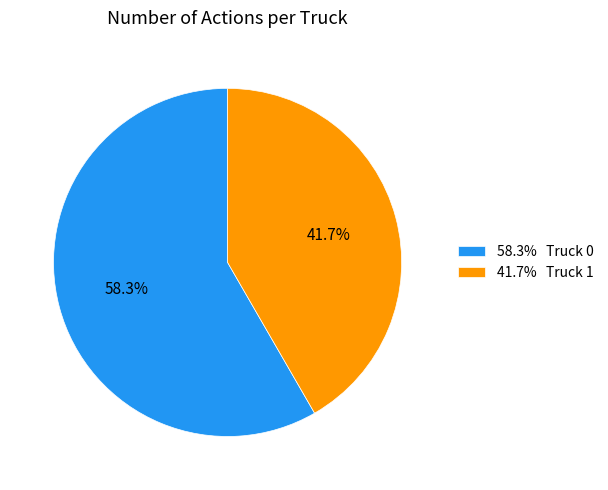

What is the ratio of the value at 58.3% Truck 0 to the value at 41.7% Truck 1?

1.4